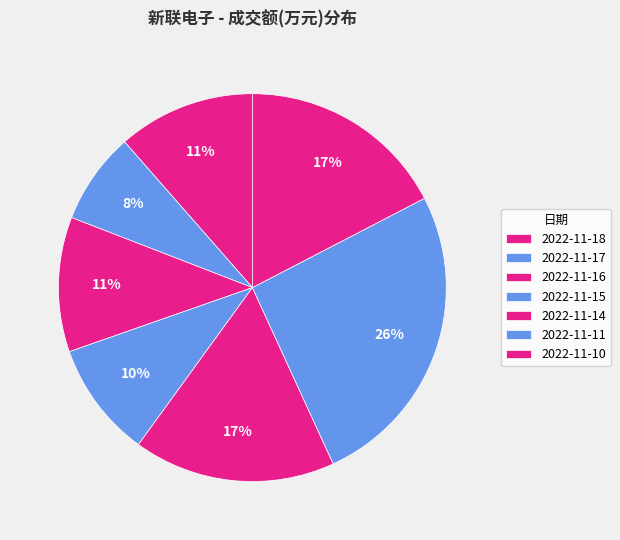

Count the number of slices in the pie.

7